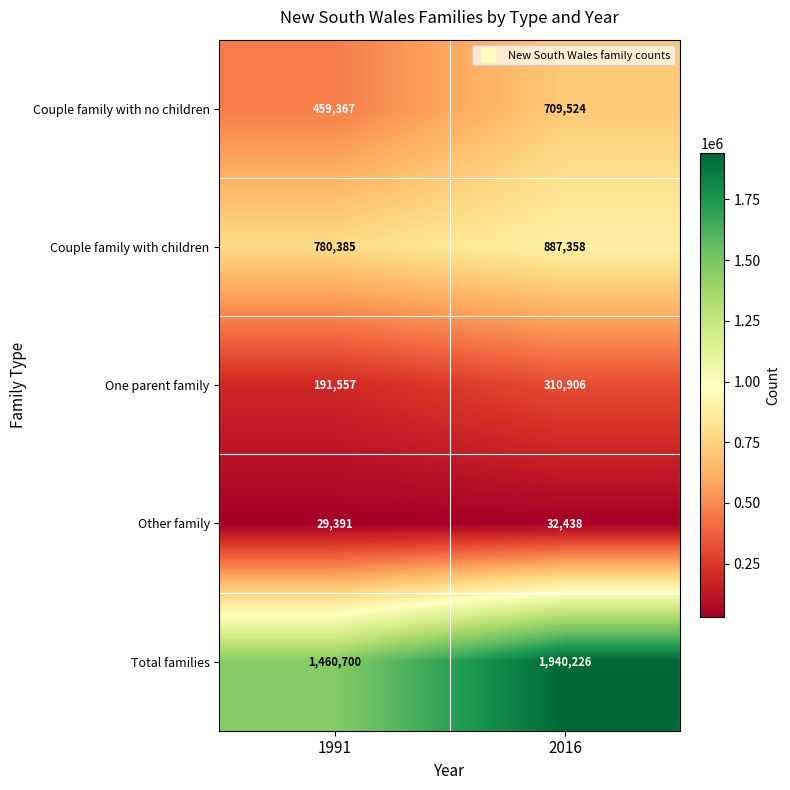

Read the Total families value at 2016, to the nearest 100.

1940200